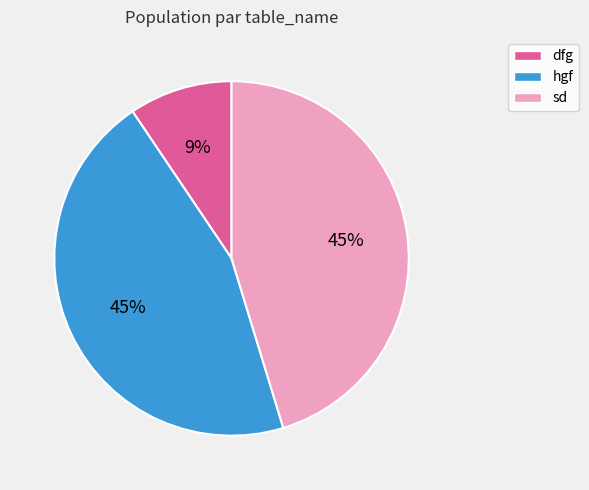

Is it true that hgf is 51% of the pie?

False